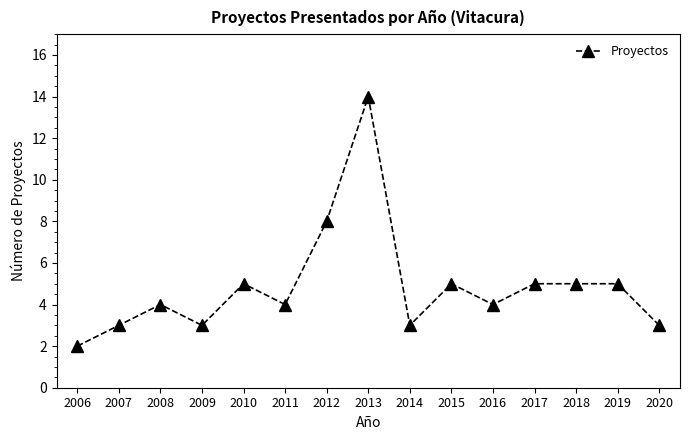

Is it true that the value at 2010 is 3?

False